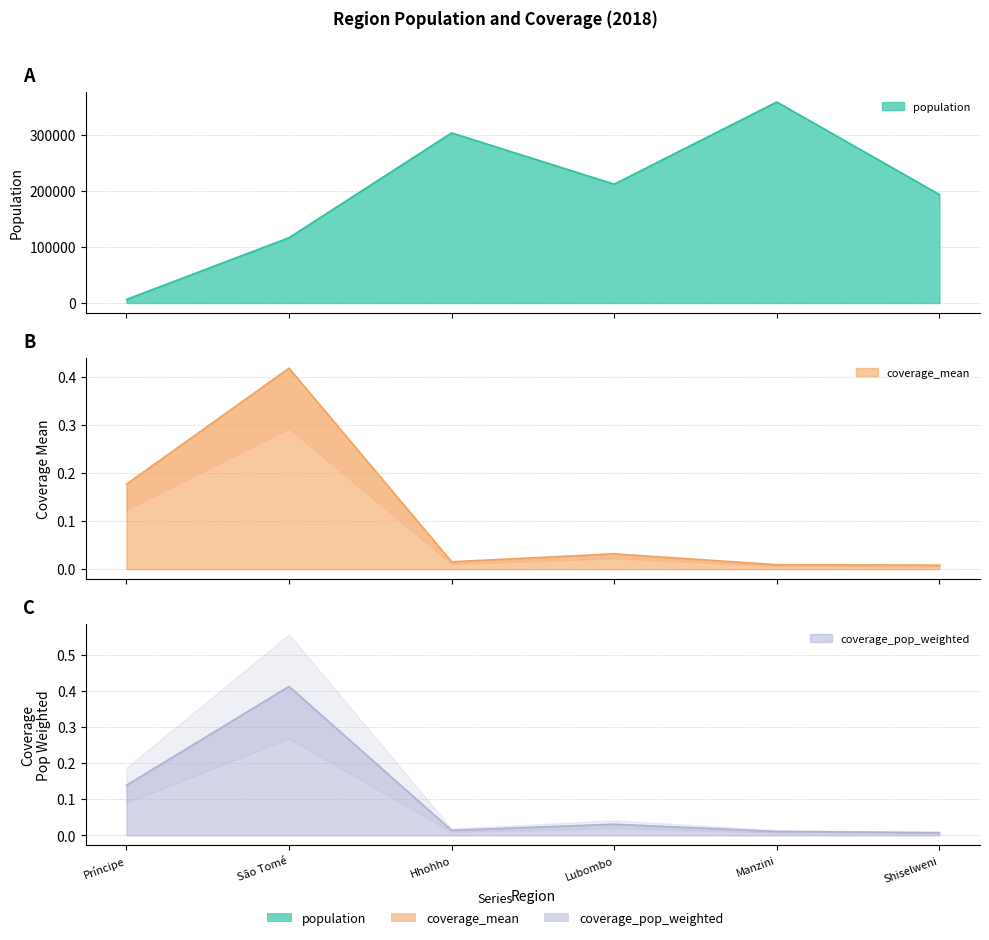

True or false: coverage_pop_weighted has a value of 0.2 at Príncipe.

False